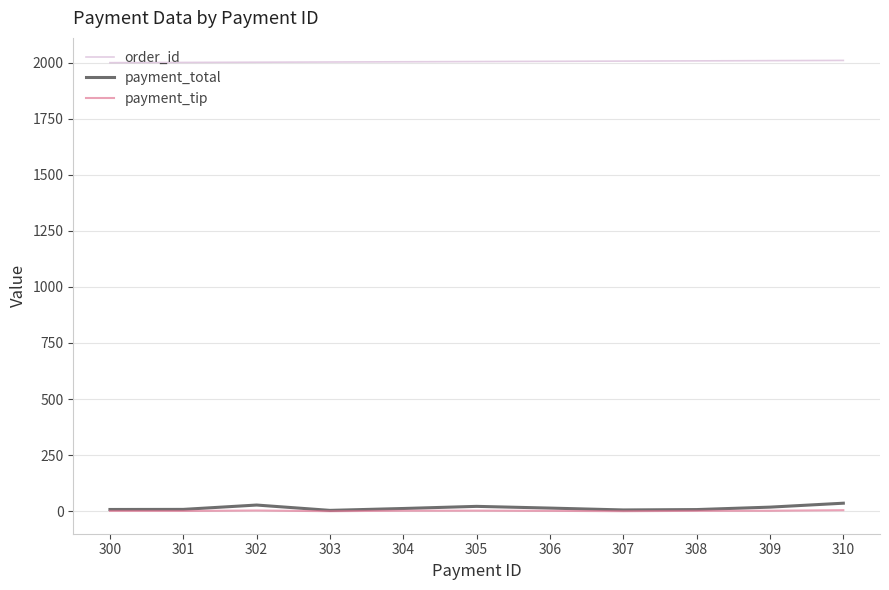

Which series has the largest total across all categories?

order_id